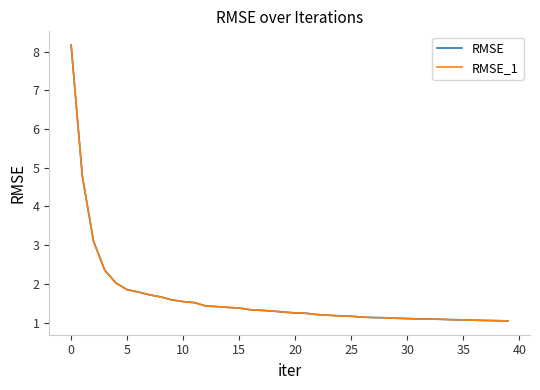

True or false: RMSE and RMSE_1 intersect in this chart.

False